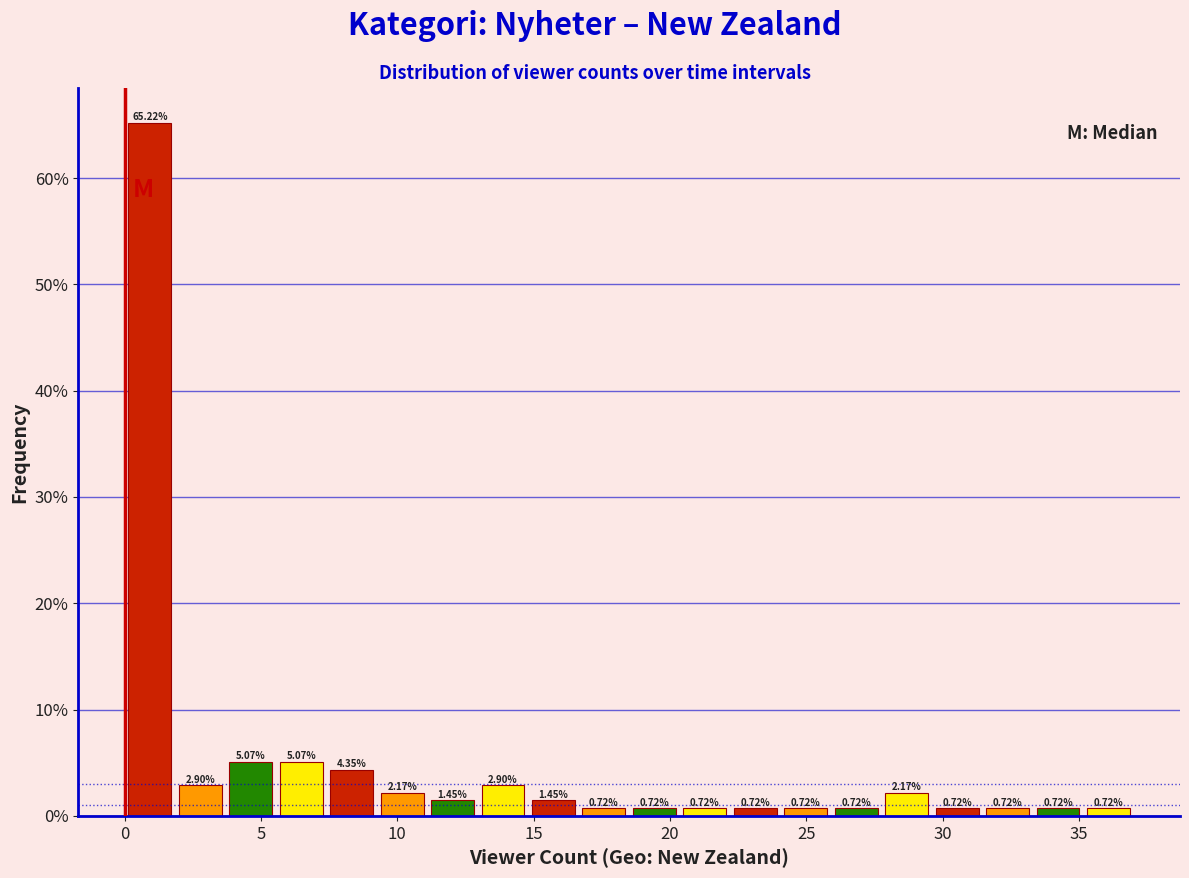

Around what value on the x-axis is the tallest bar? Give the approximate position of its centre, as read against the axis.

1.0